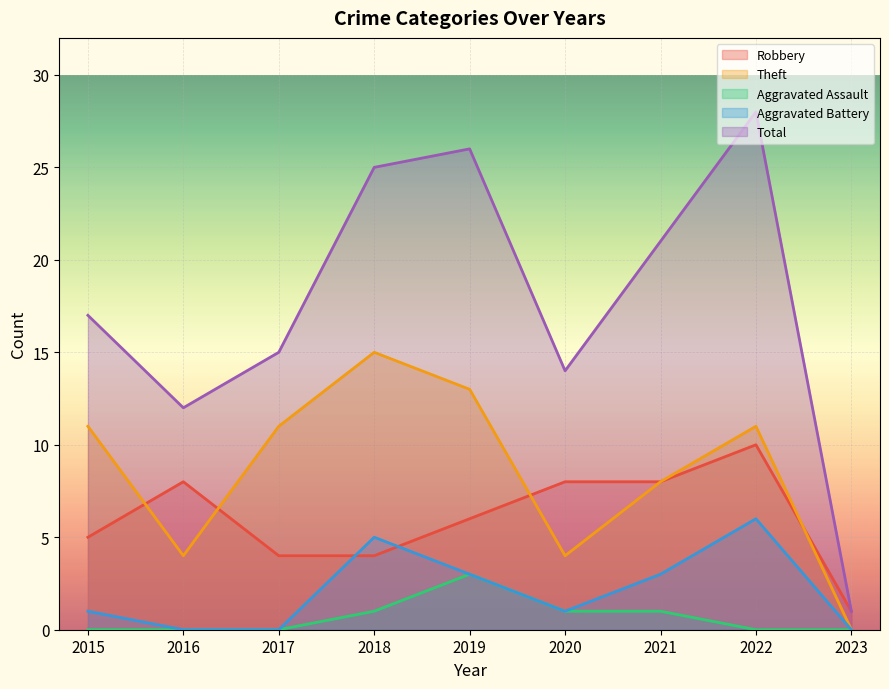

True or false: Aggravated Battery and Aggravated Assault intersect in this chart.

False